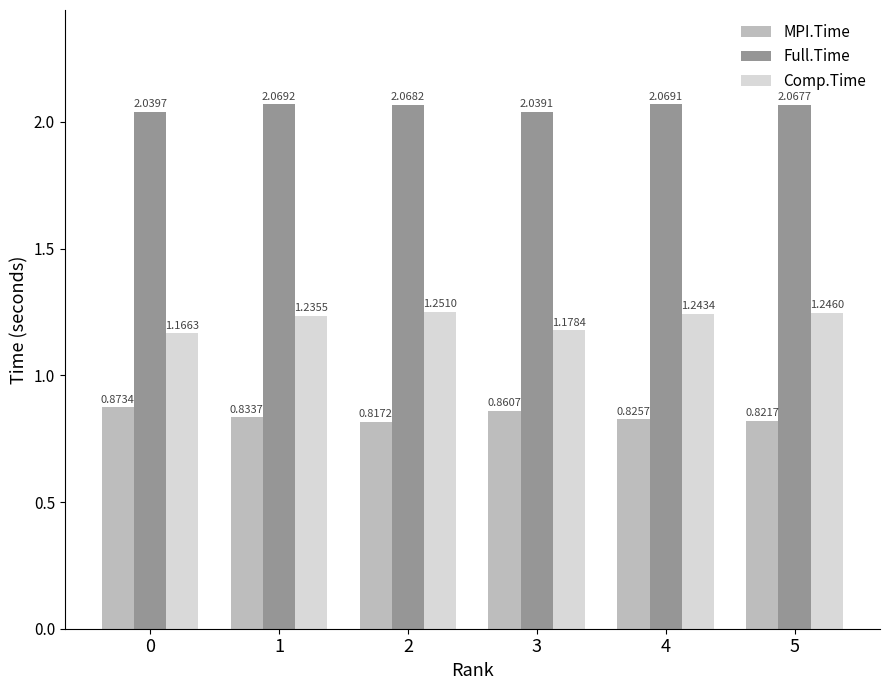

The Full.Time series shows 3.6 at 4. True or false?

False